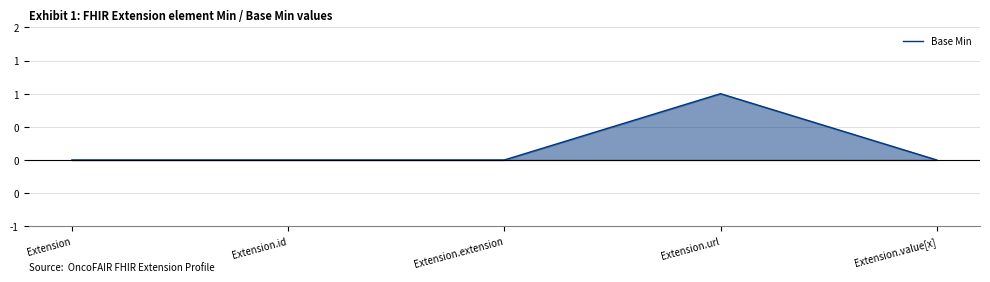

Reading left to right, list all the values displayed in this chart.

Extension=0	Extension.id=0	Extension.extension=0	Extension.url=1	Extension.value[x]=0